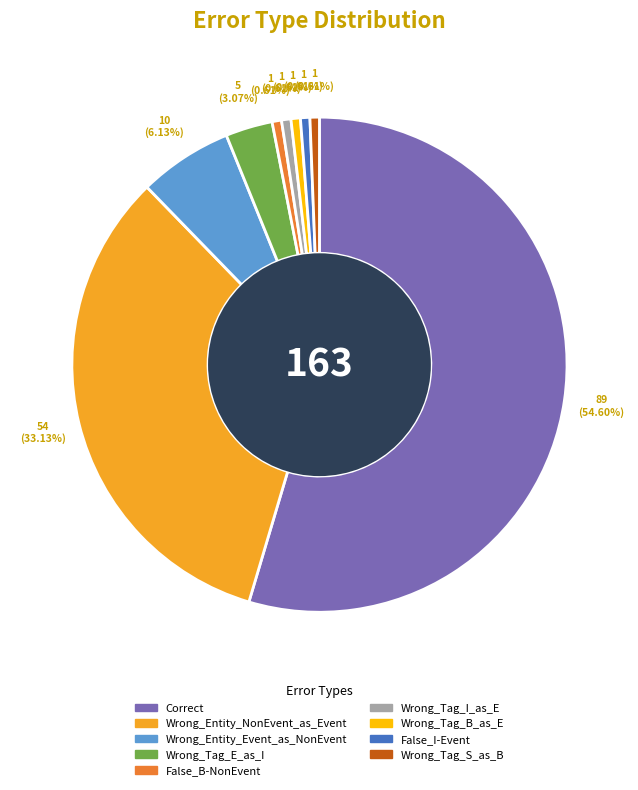

How many slices are in this pie chart?

9